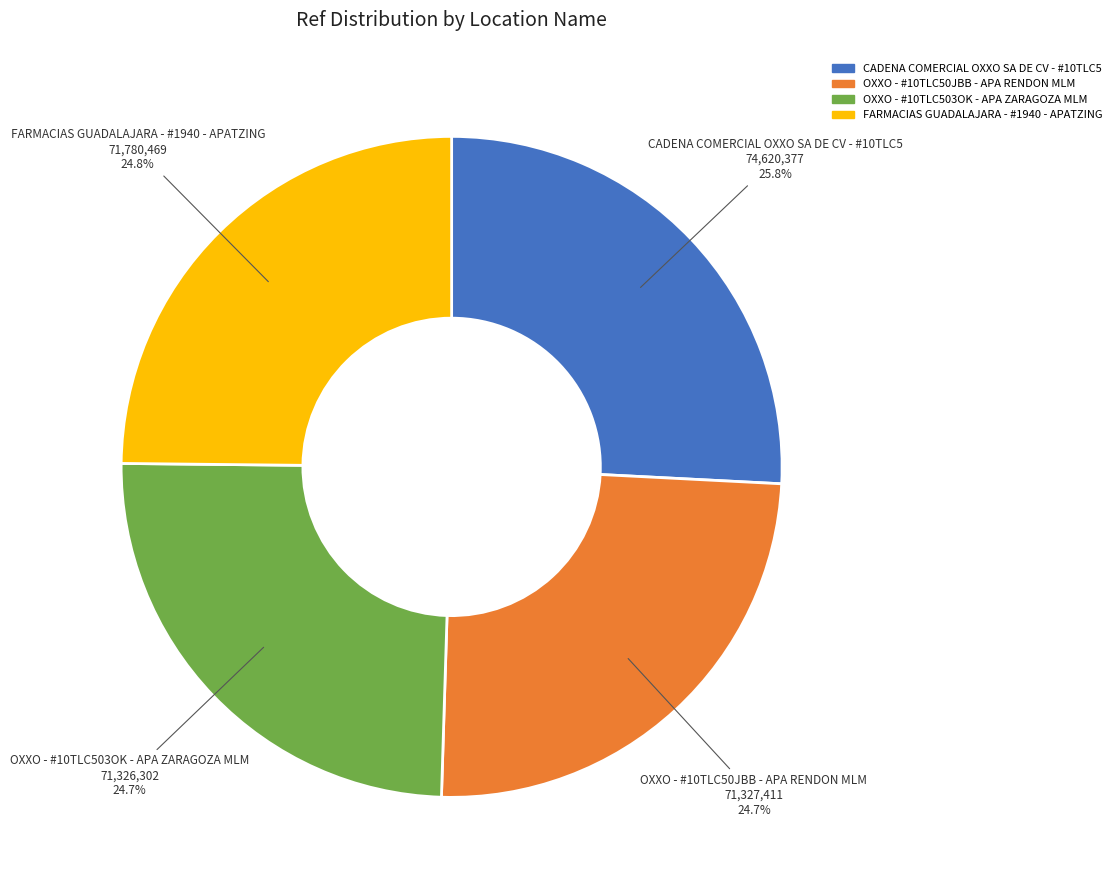

Does OXXO - #10TLC50JBB - APA RENDON MLM represent more than half of the total?

No